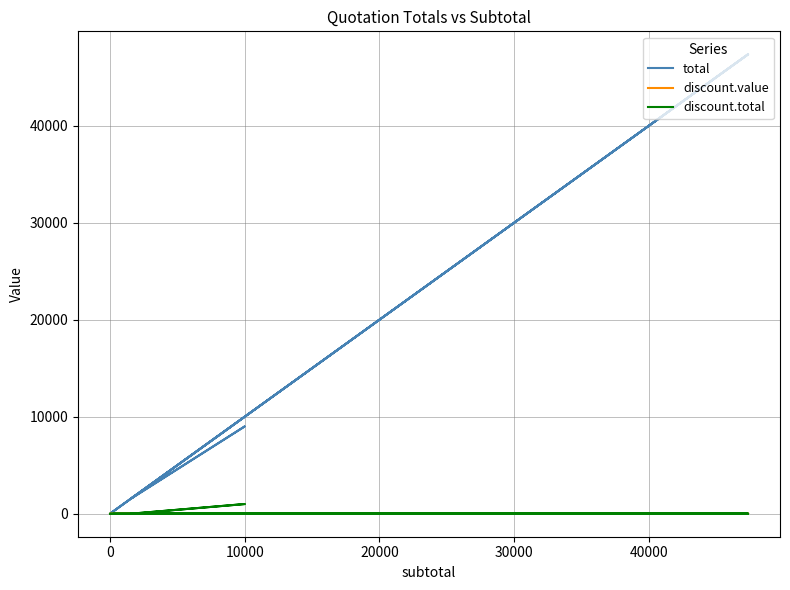

True or false: discount.total has a value of 691.3 at 30000.

False